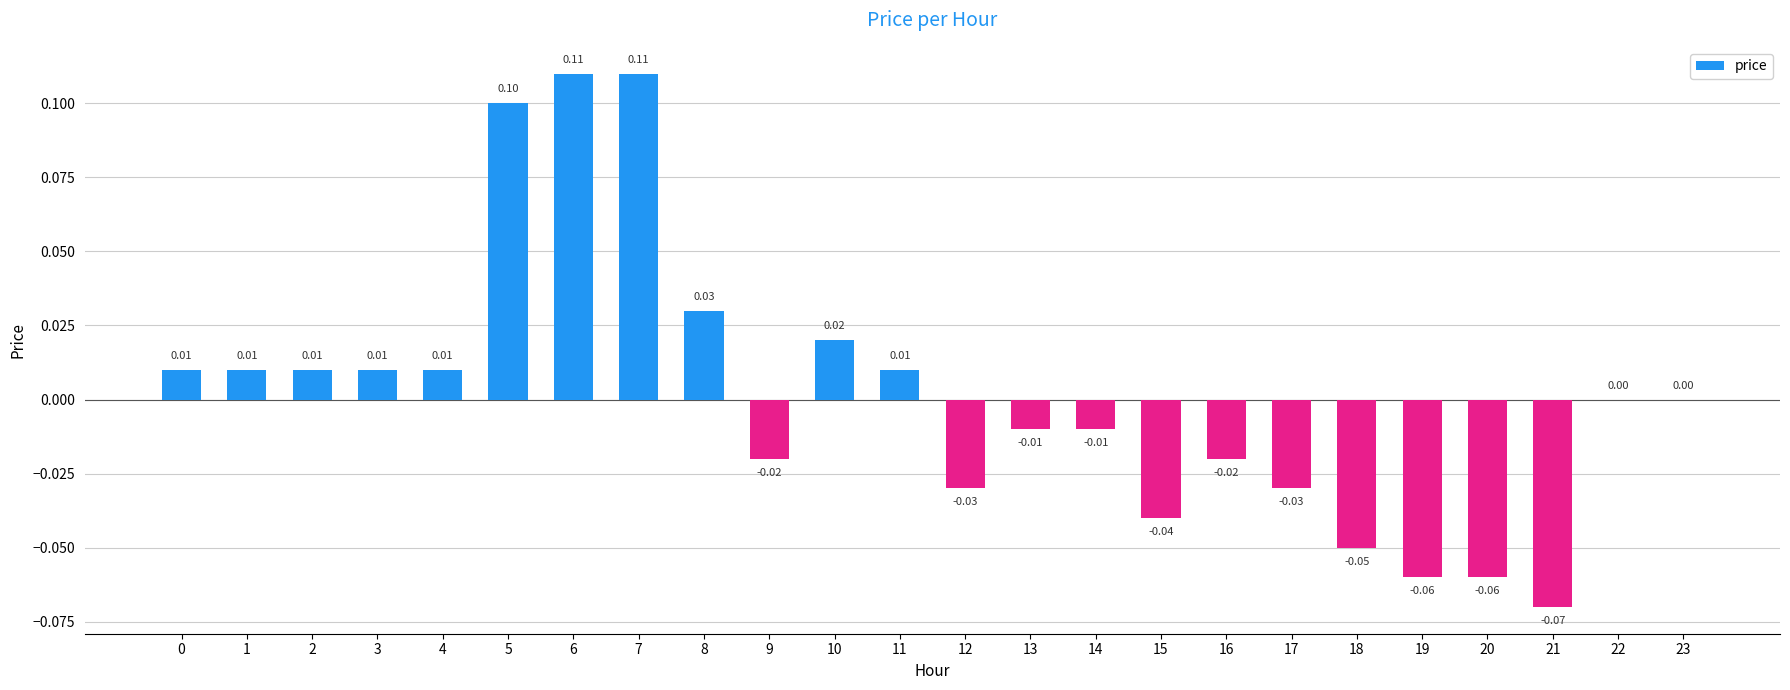

Between 5 and 8, which is larger?

5